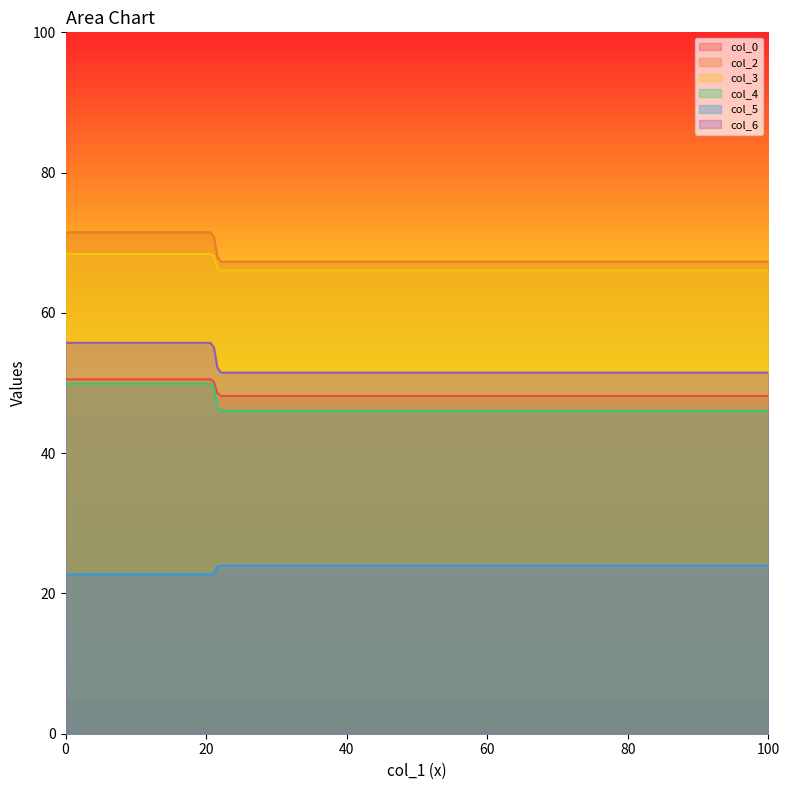

At how many categories does at least one series exceed 31?

200